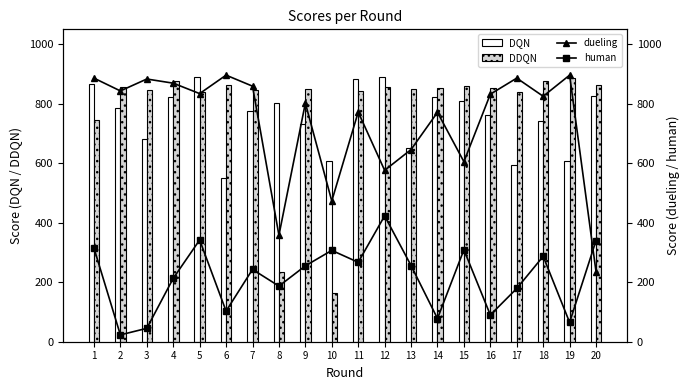

Reading left to right, transcribe all the data shown in this chart.

DQN: 865	786	683	822	891	550	774	803	731	608	882	890	650	824	808	763	595	742	608	825
DDQN: 745	857	847	876	841	862	845	234	850	164	842	856	848	853	860	853	840	878	886	862
dueling: 886	843	883	869	834	896	859	358	802	473	772	576	646	771	605	832	886	825	896	235
human: 315	23	45	213	342	103	243	187	255	307	267	423	256	78	309	90	179	287	65	340